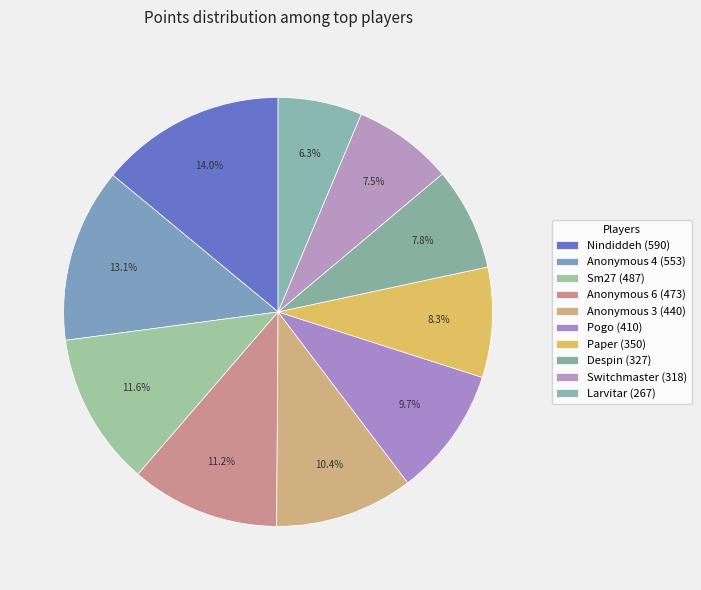

What is the smallest slice in the pie chart?

Larvitar